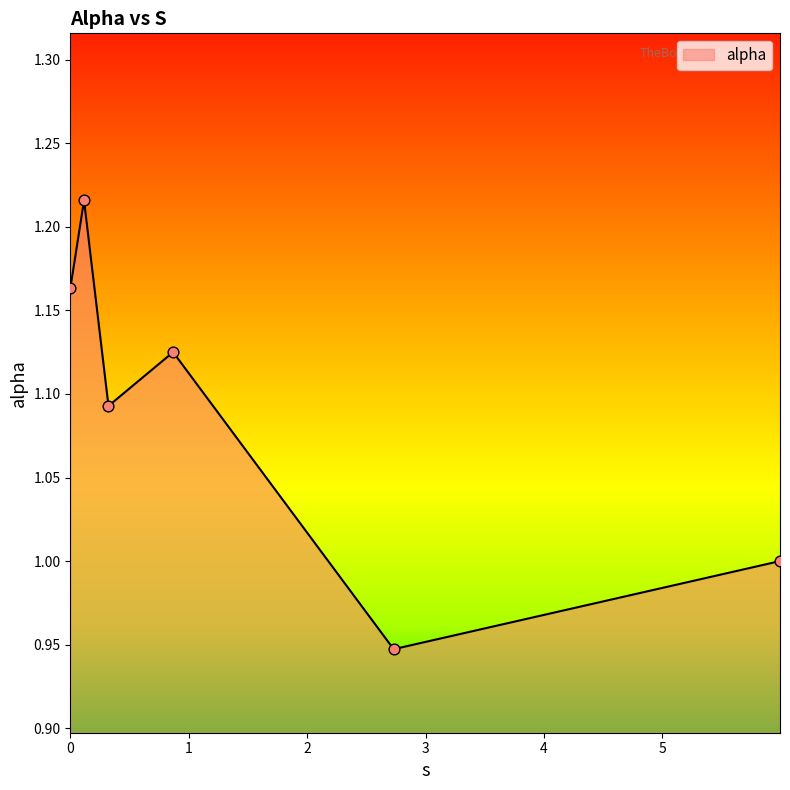

True or false: there are more than 2 points higher than both neighbors.

False